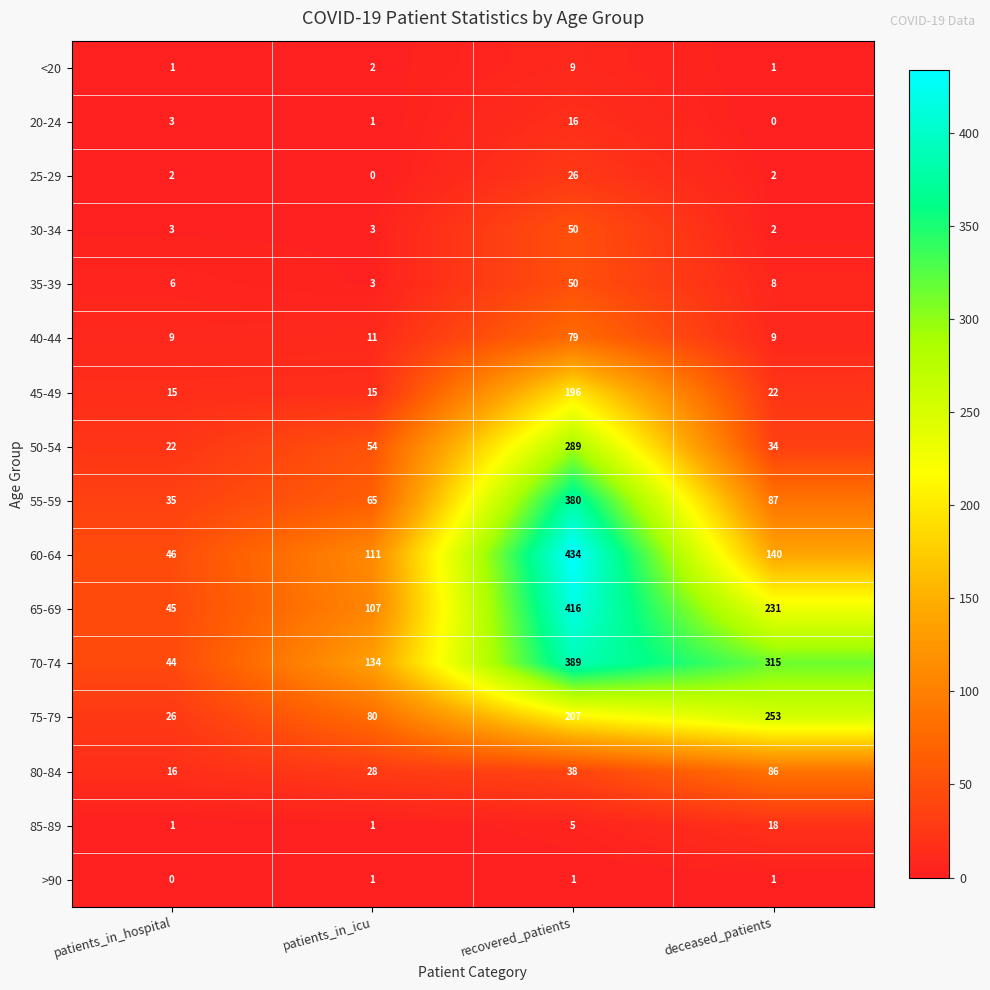

Is it true that 20-24 equals 3 at patients_in_hospital?

True